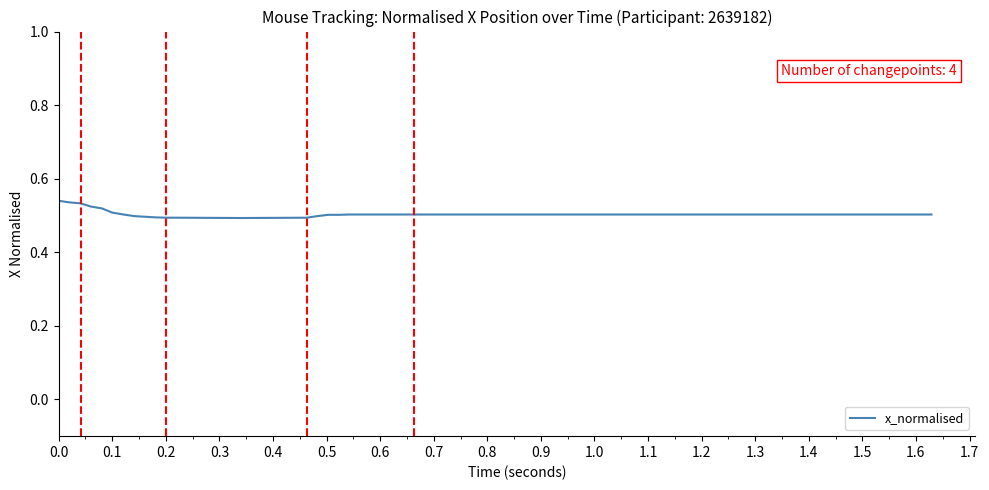

Does the chart display data point markers on the line(s)?

No